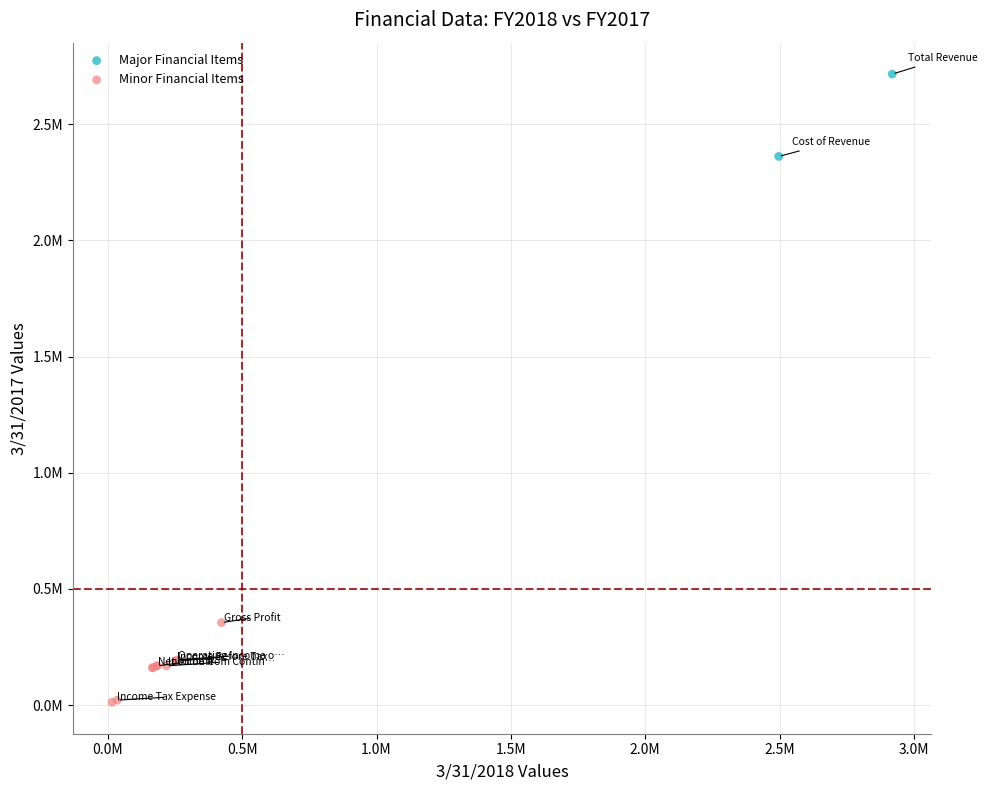

What are all the series names shown in the legend?

Major Financial Items, Minor Financial Items